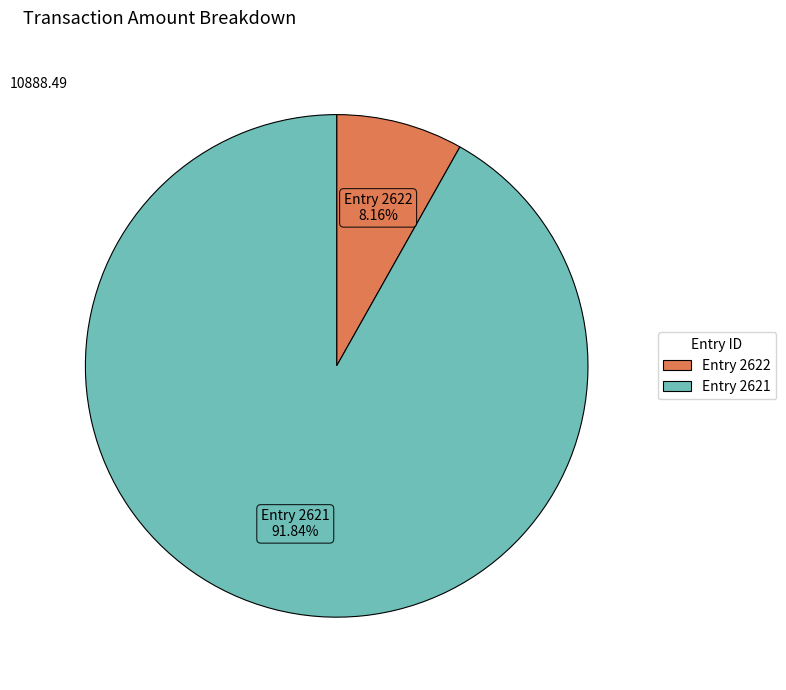

Is there a majority slice in this chart?

Yes